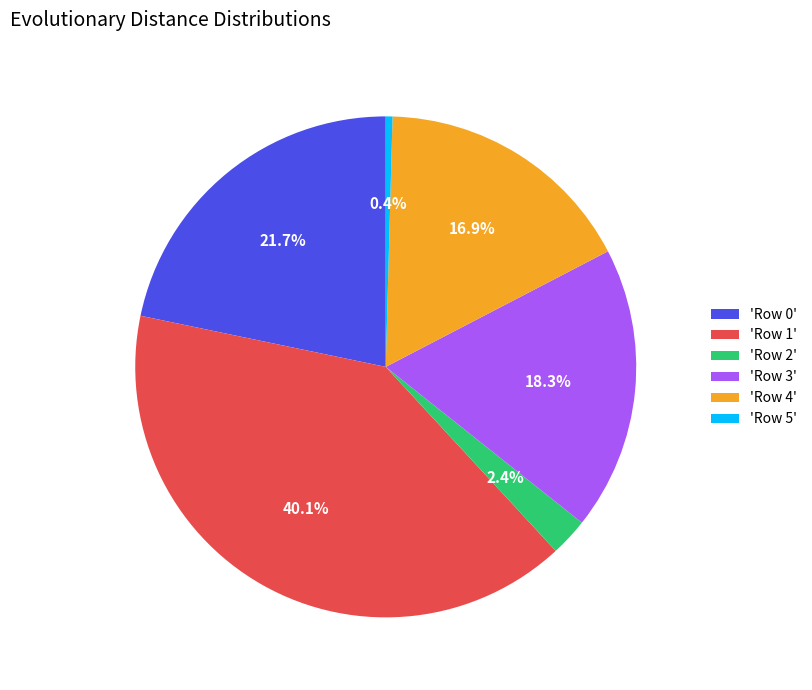

Is there any slice that represents more than half of the pie?

No